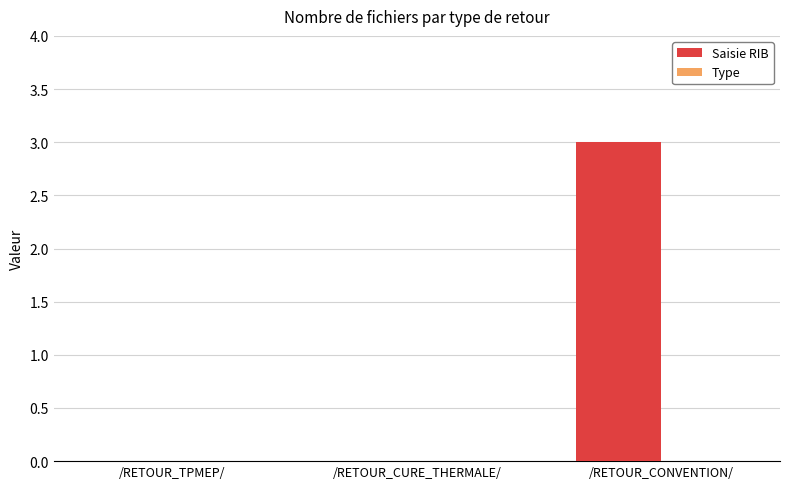

At which category does the chart reach its peak across all series?

/RETOUR_CONVENTION/